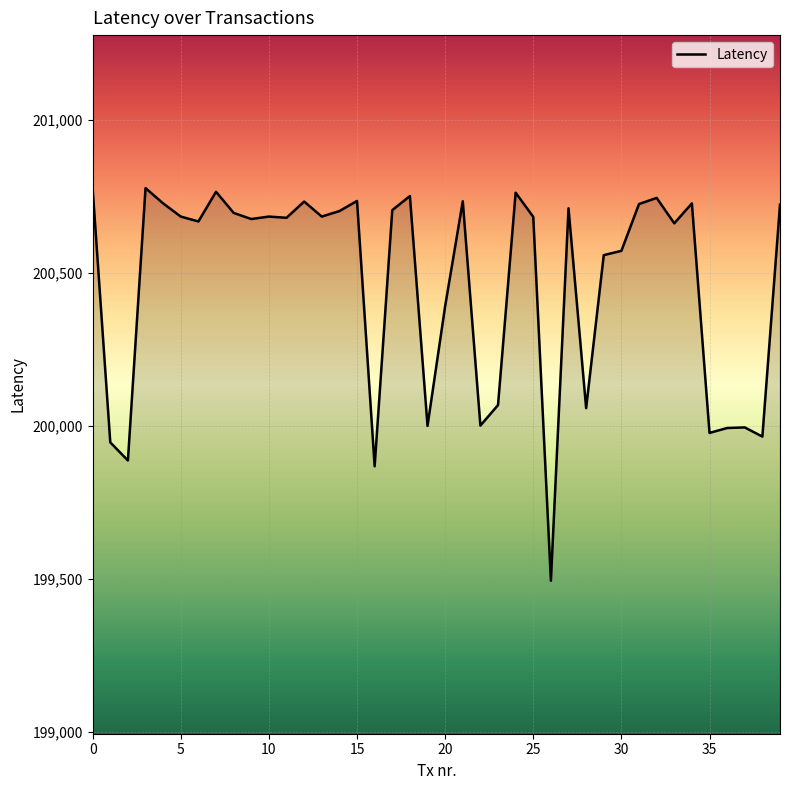

What is the smallest value displayed?

199493